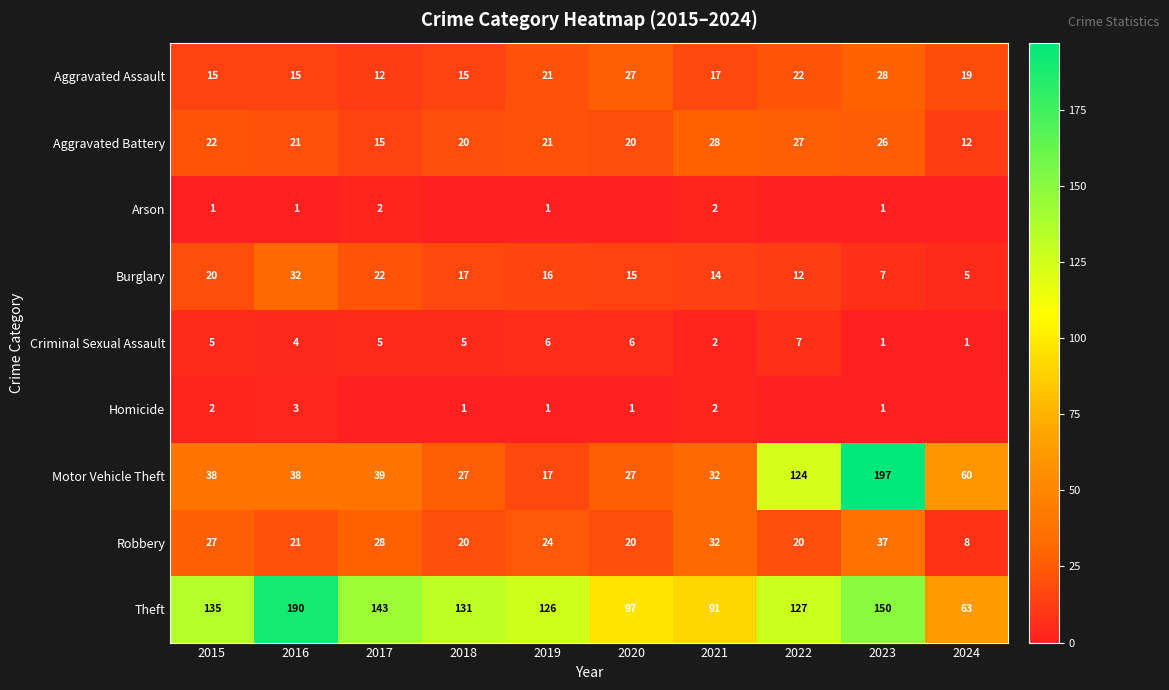

What is the difference between the maximum and minimum values in the Criminal Sexual Assault series?

6